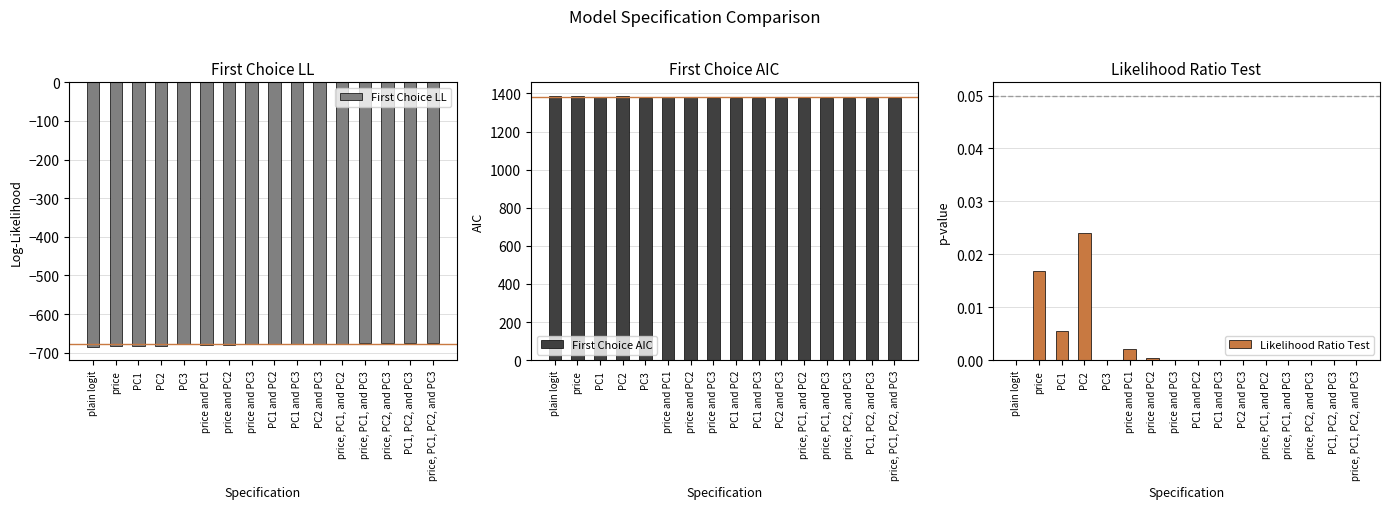

What is the label of the 14th bar from the right?

PC1